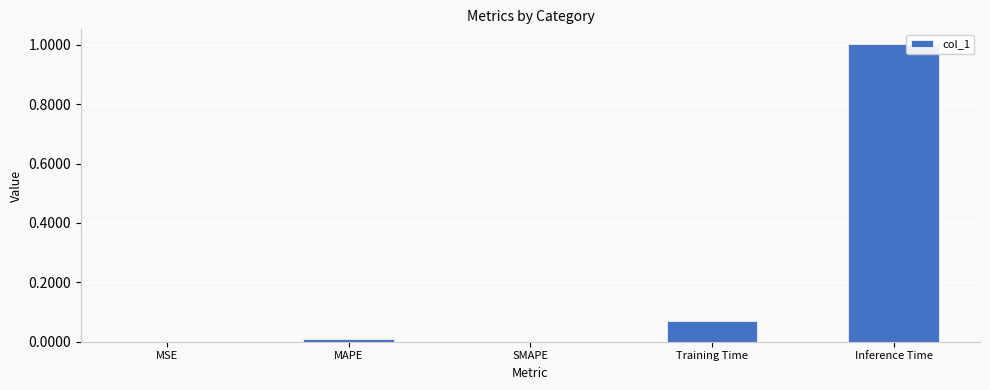

True or false: the data shows -0.4 at SMAPE.

False